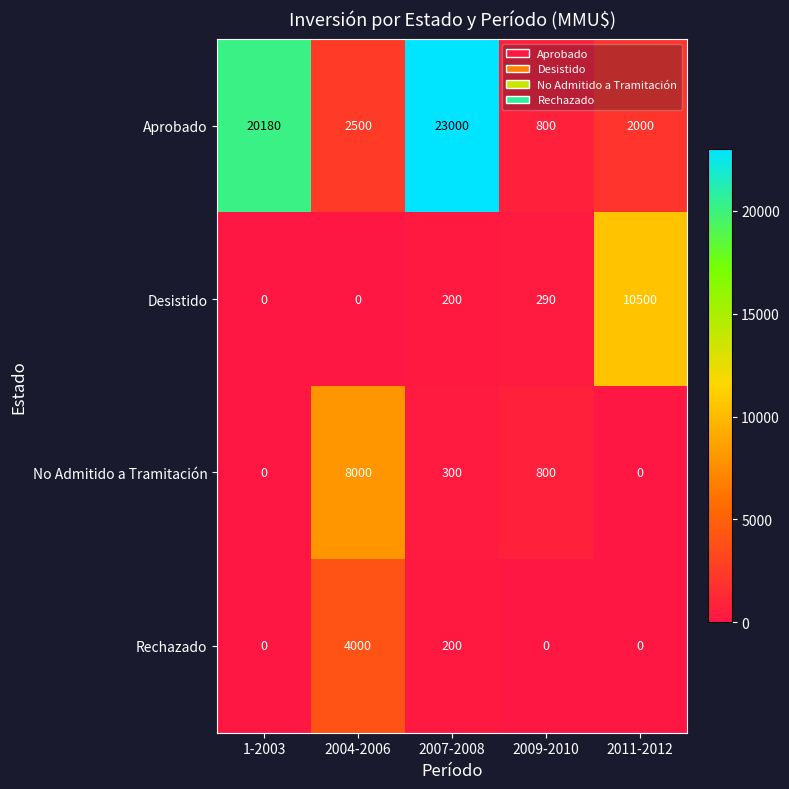

What is the difference between the Desistido values at 1-2003 and 2007-2008?

200